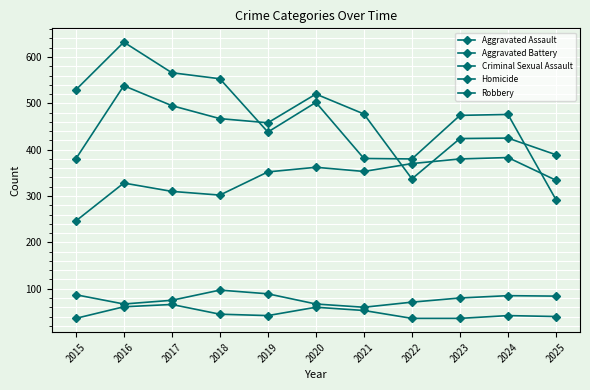

Reading left to right, transcribe all the data shown in this chart.

Aggravated Assault: 246	328	310	302	352	362	353	370	380	383	334
Aggravated Battery: 380	538	495	467	458	520	477	337	424	425	389
Criminal Sexual Assault: 87	67	75	97	89	67	60	71	80	85	84
Homicide: 36	61	66	45	42	60	53	36	36	42	40
Robbery: 529	632	566	553	438	502	381	380	474	476	292